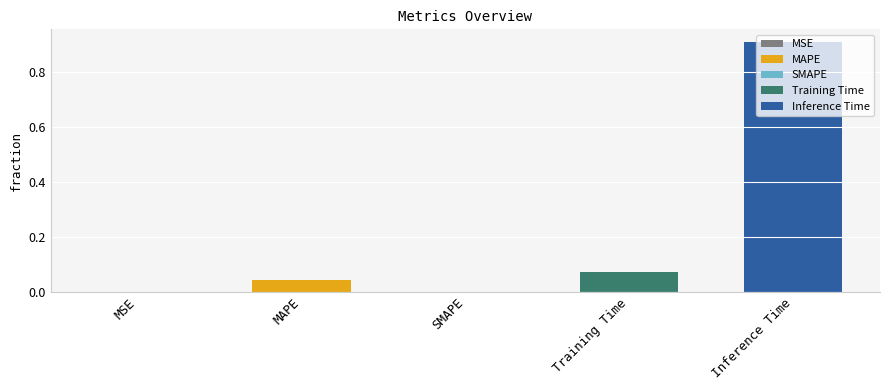

Which label corresponds to the largest value in the chart?

Inference Time